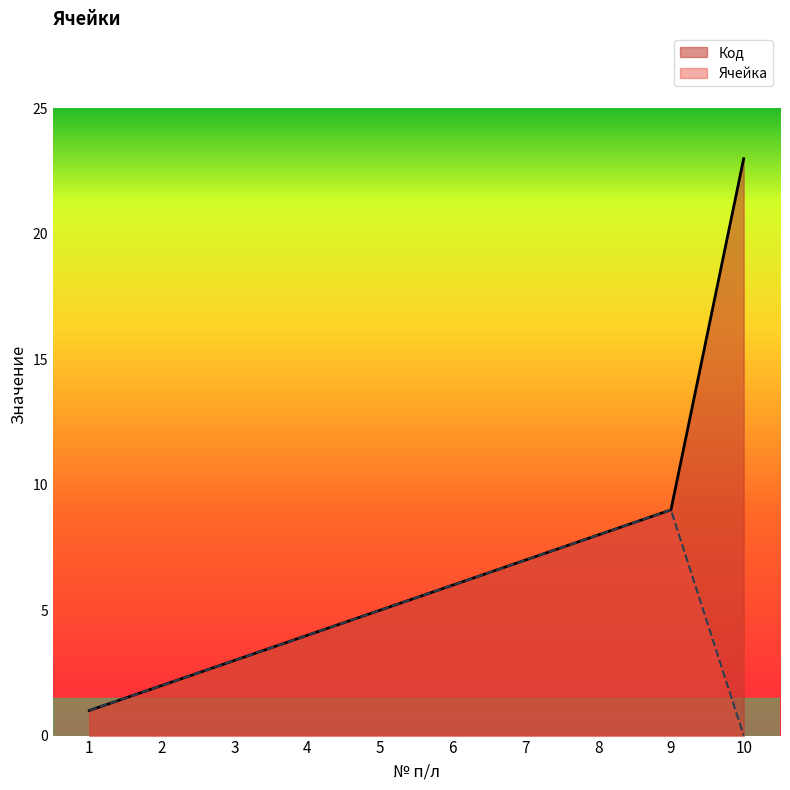

What is the maximum value shown in the chart?

23